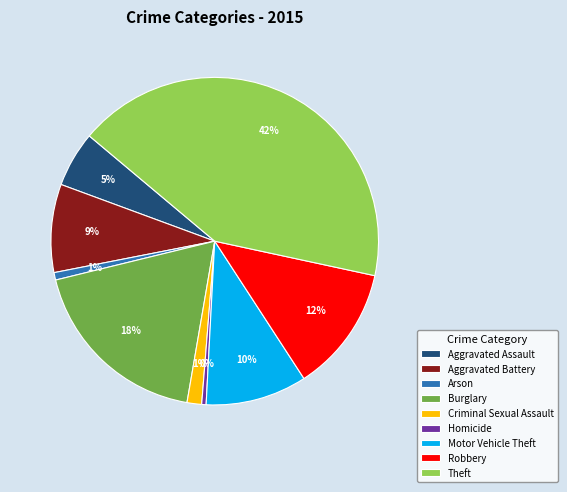

Is the sum of Theft and Arson greater than half?

No